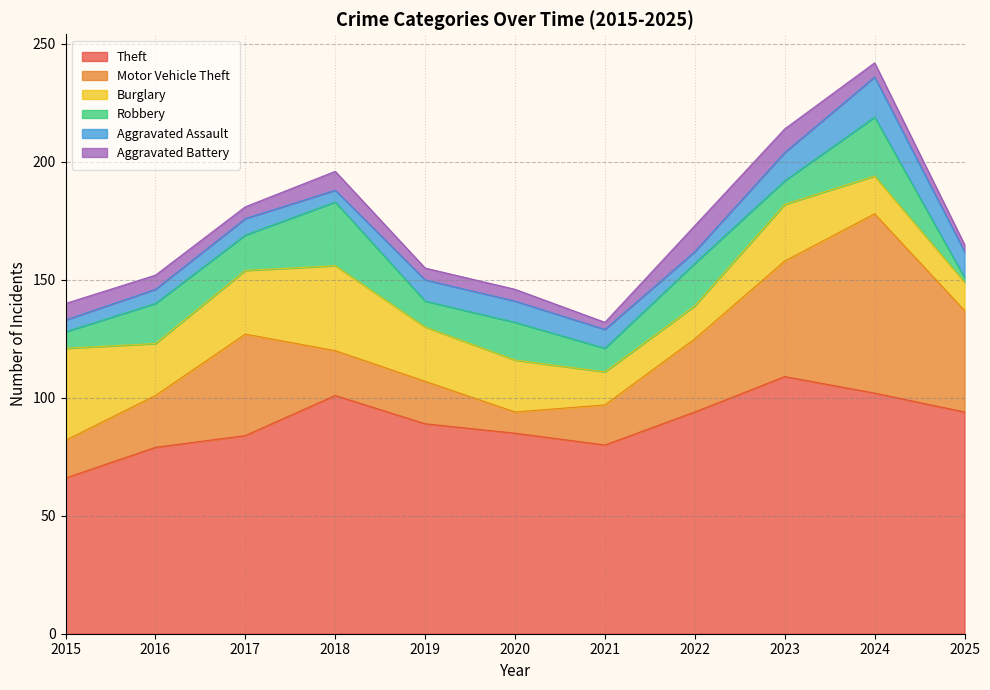

What is the value of the Aggravated Battery point at the 3rd from the left?

5